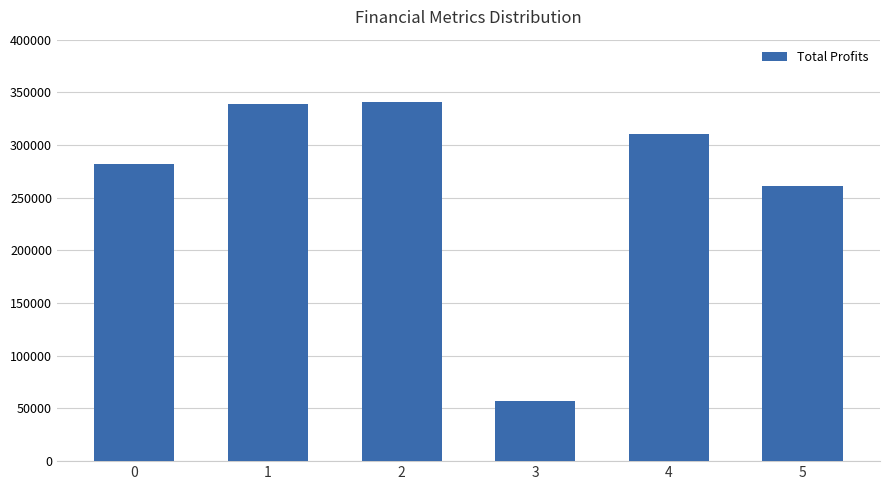

Is it true that the value at 0 is 411201.4?

False